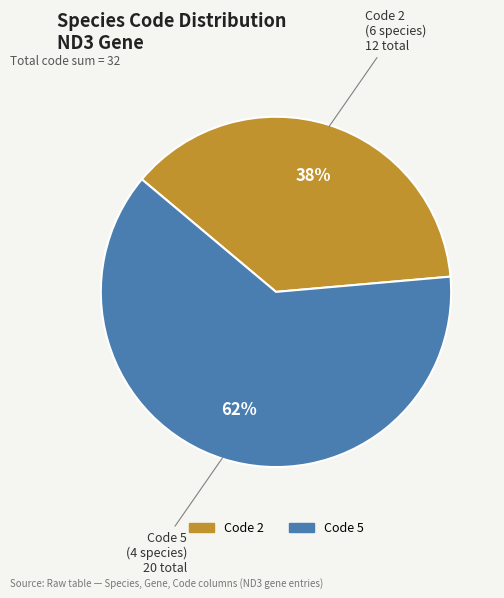

The Code 5 slice represents 63% of the pie. True or false?

True